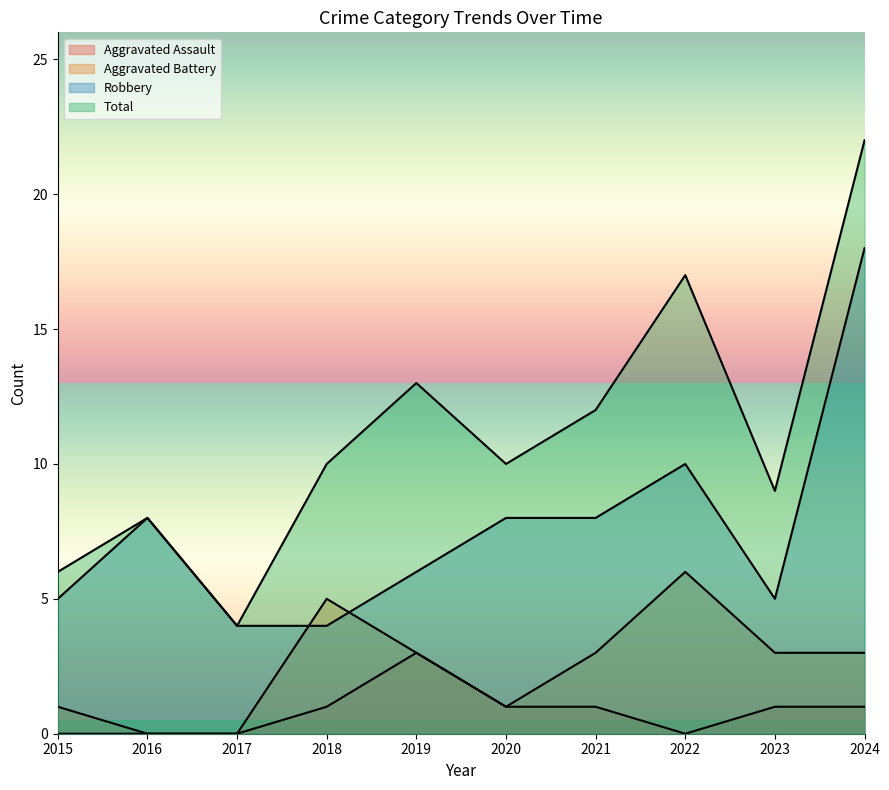

Reading right to left, list all the values displayed in this chart.

Aggravated Assault: 2024=1	2023=1	2022=0	2021=1	2020=1	2019=3	2018=1	2017=0	2016=0	2015=0
Aggravated Battery: 2024=3	2023=3	2022=6	2021=3	2020=1	2019=3	2018=5	2017=0	2016=0	2015=1
Robbery: 2024=18	2023=5	2022=10	2021=8	2020=8	2019=6	2018=4	2017=4	2016=8	2015=5
Total: 2024=22	2023=9	2022=17	2021=12	2020=10	2019=13	2018=10	2017=4	2016=8	2015=6